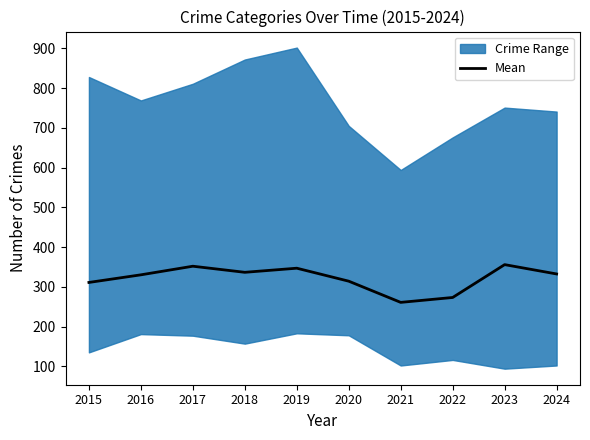

What is the change in value from 2021 to 2024?

+71.5